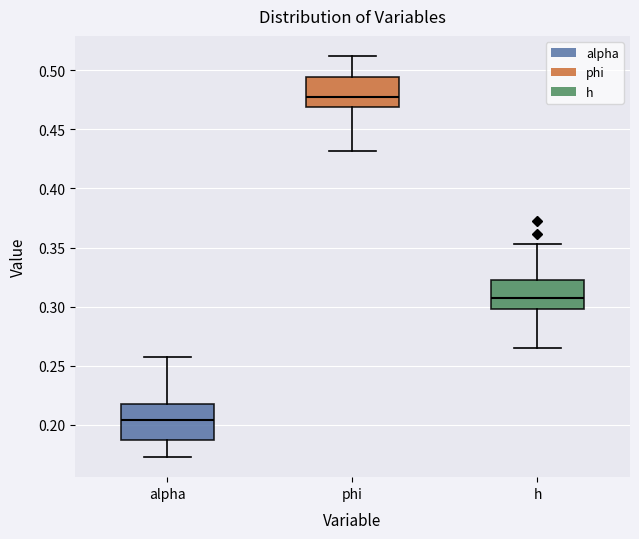

Where does the median line of the box for alpha sit on the y-axis? The values are not printed on the chart, so give them approximately, as read against the axis.

0.205